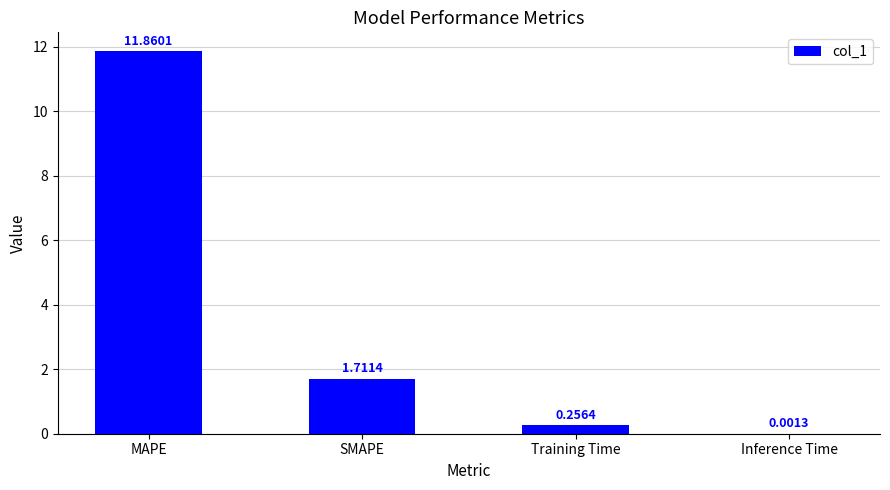

Which category has the highest value across all series?

MAPE